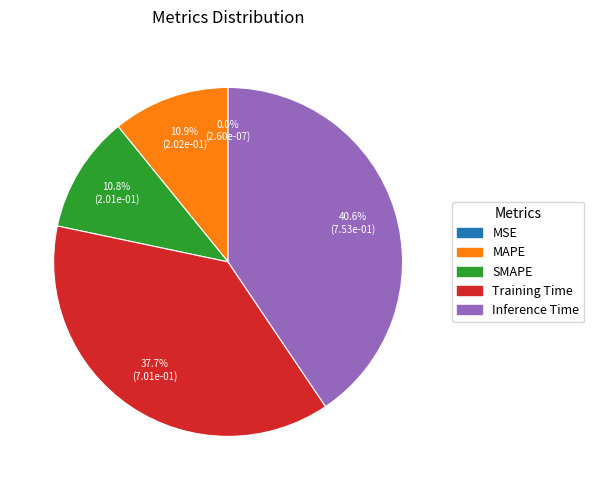

Combined, what portion of the pie is SMAPE and MAPE?

21.7%